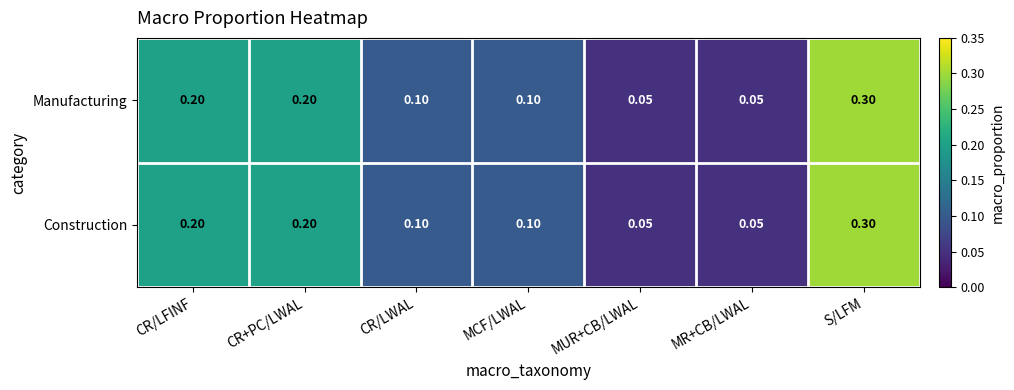

What is the total value across all series at S/LFM?

0.6